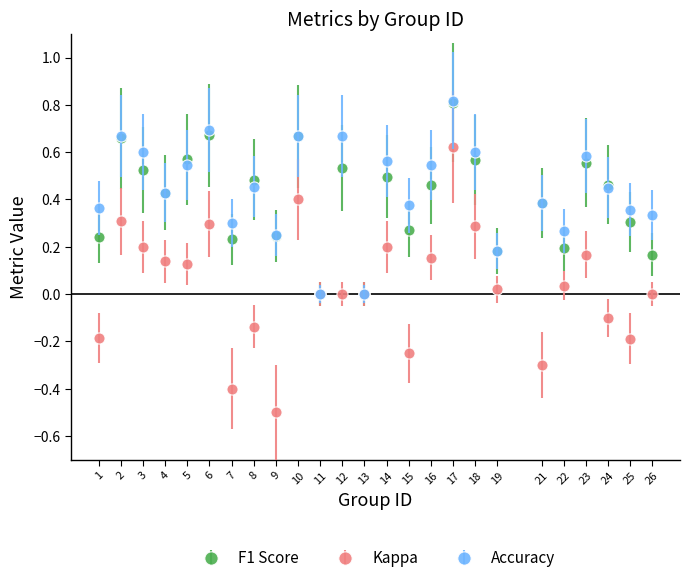

Is the value of Accuracy at 12 greater than the value of Kappa at 19?

Yes